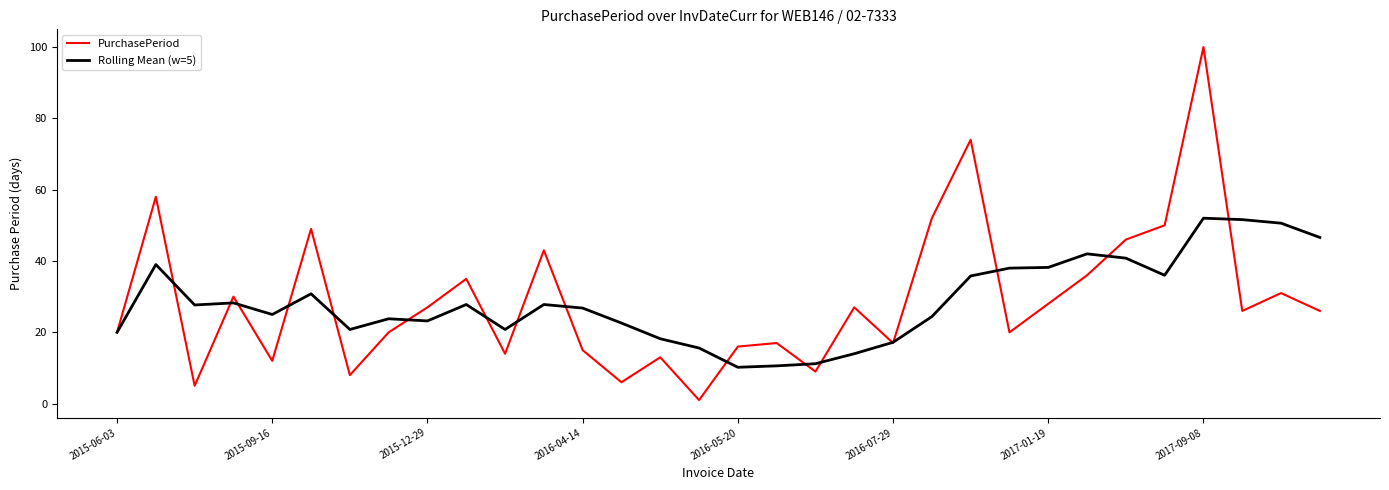

What is the highest value of the PurchasePeriod series?

100.0